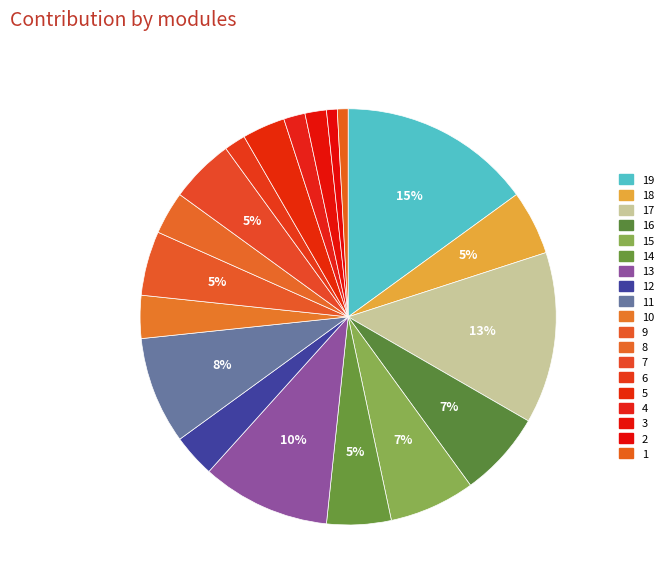

How many segments does this pie chart have?

19